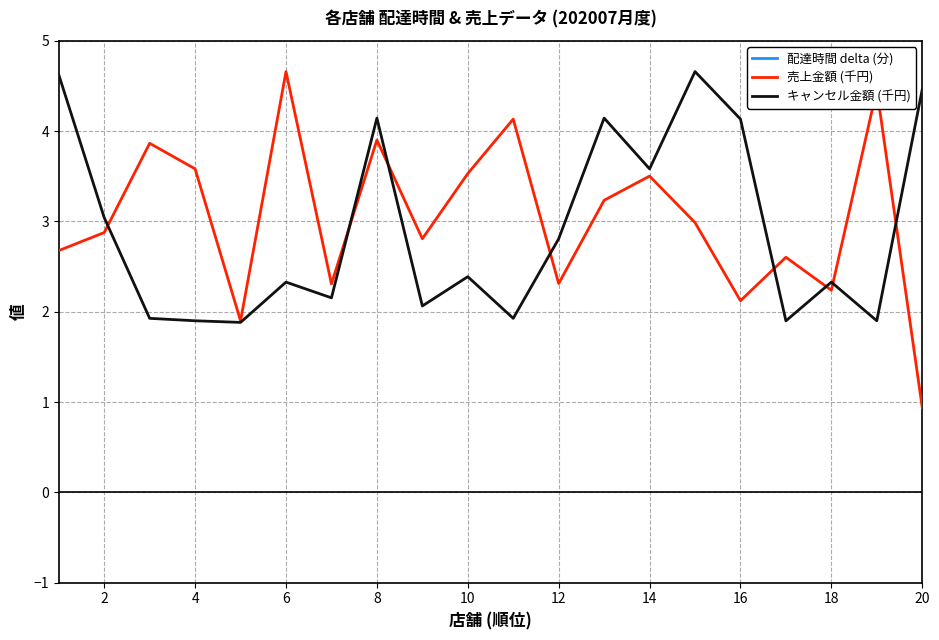

The キャンセル金額 (千円) series shows 2.8 at 12. True or false?

True